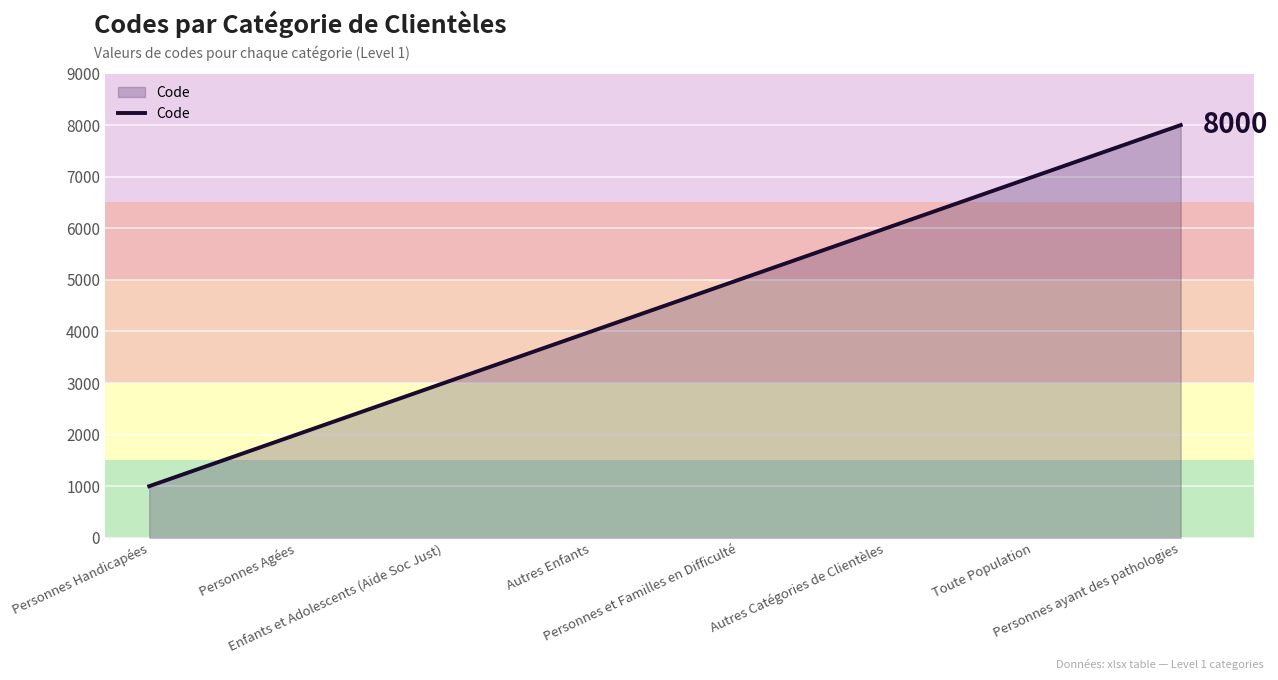

Reading left to right, list all the values displayed in this chart.

1000	2000	3000	4000	5000	6000	7000	8000